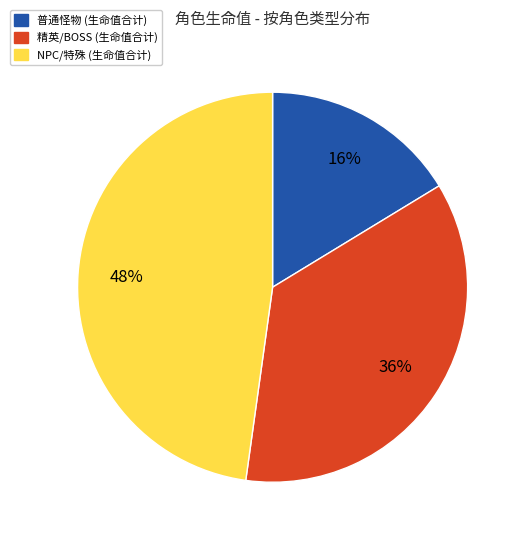

Does any single category account for the majority?

No